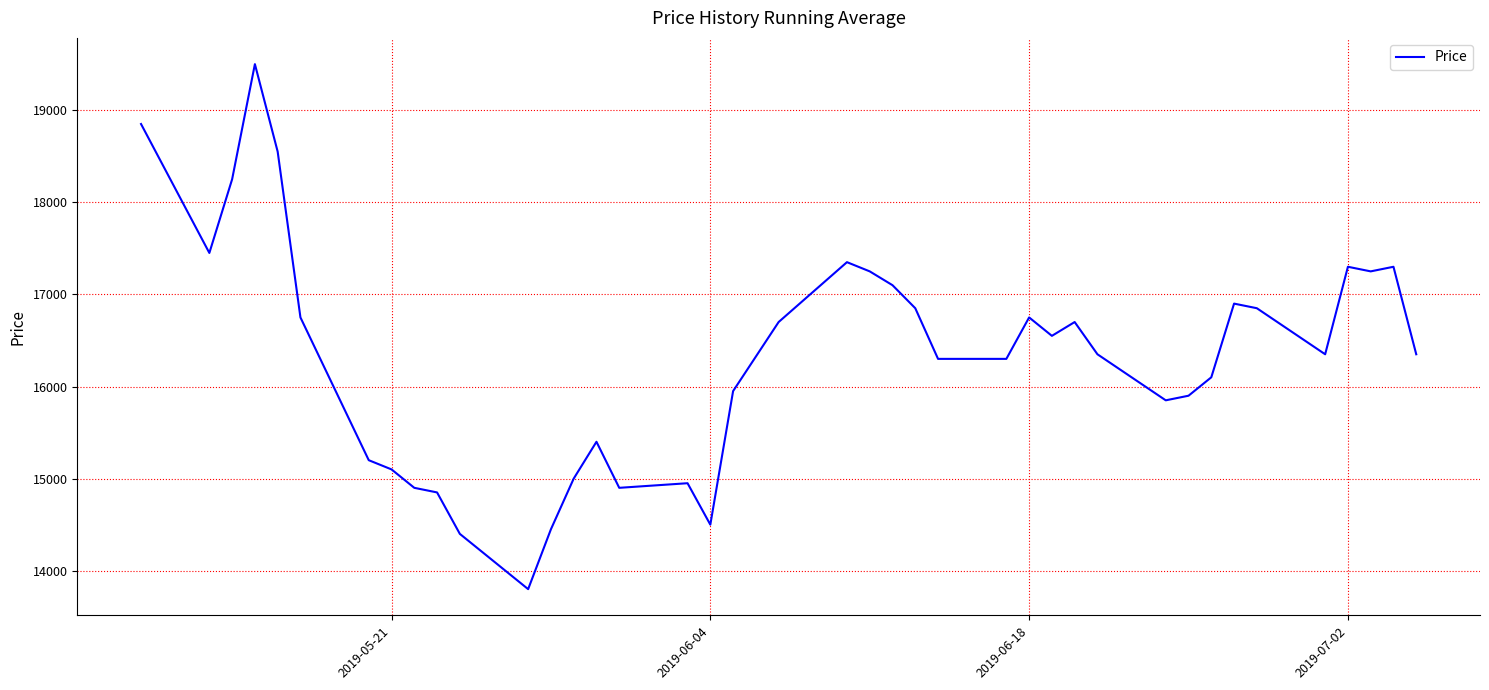

What is the difference between the maximum and minimum values?

5700